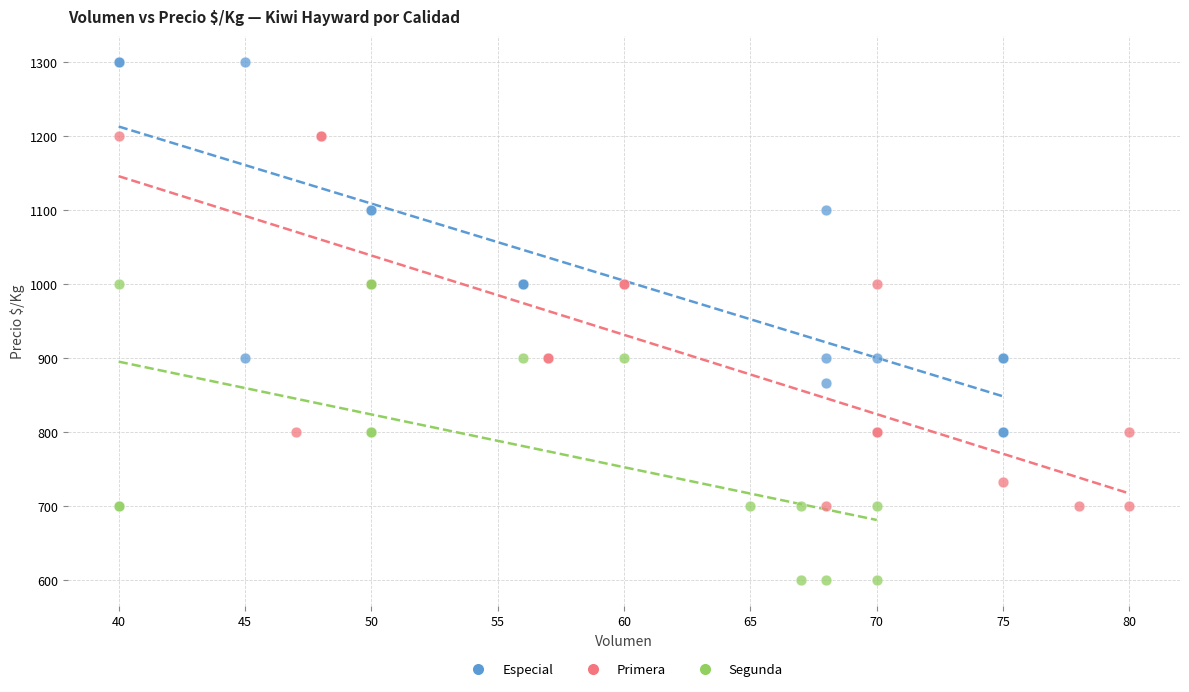

Which series reaches the minimum Y coordinate?

Segunda